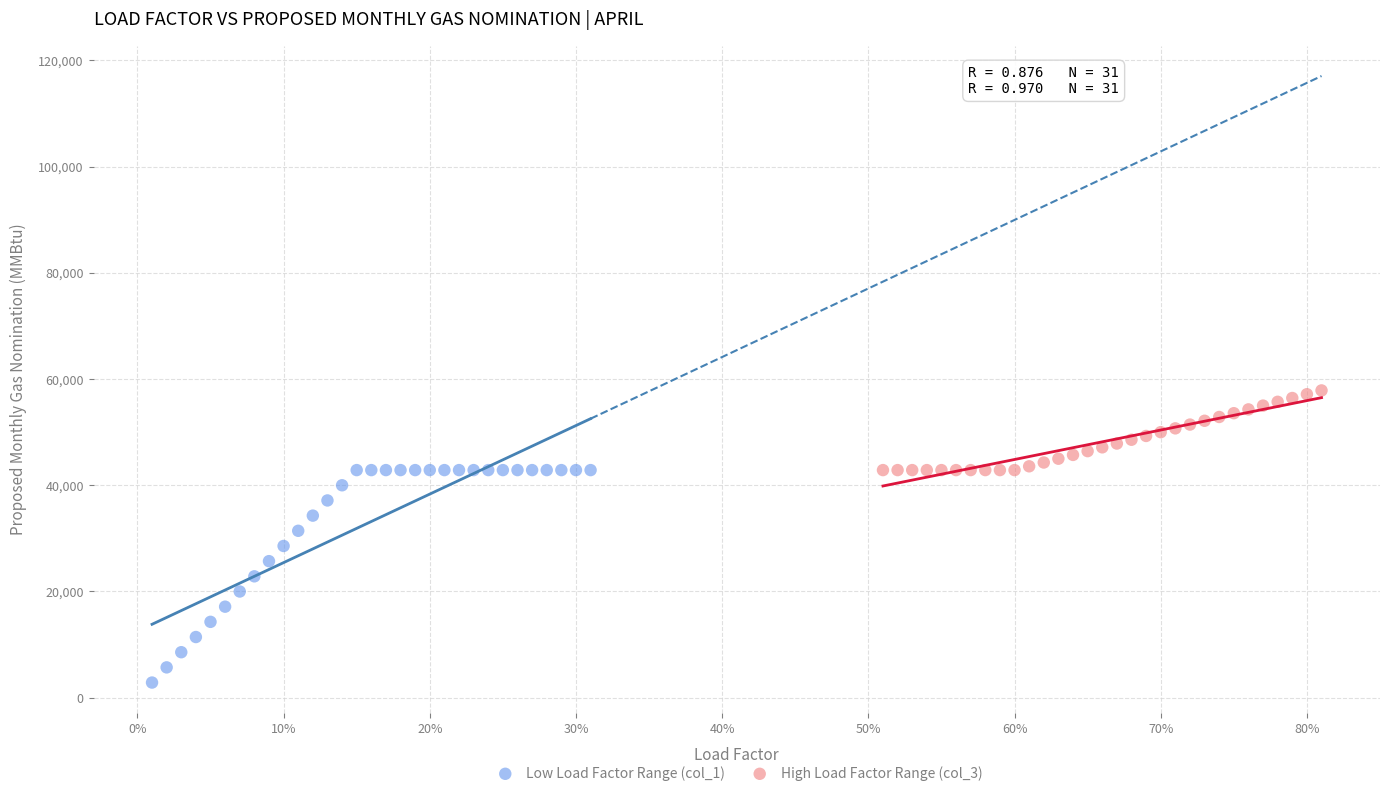

Which series has the widest spread of Y values?

Low Load Factor Range (col_1)